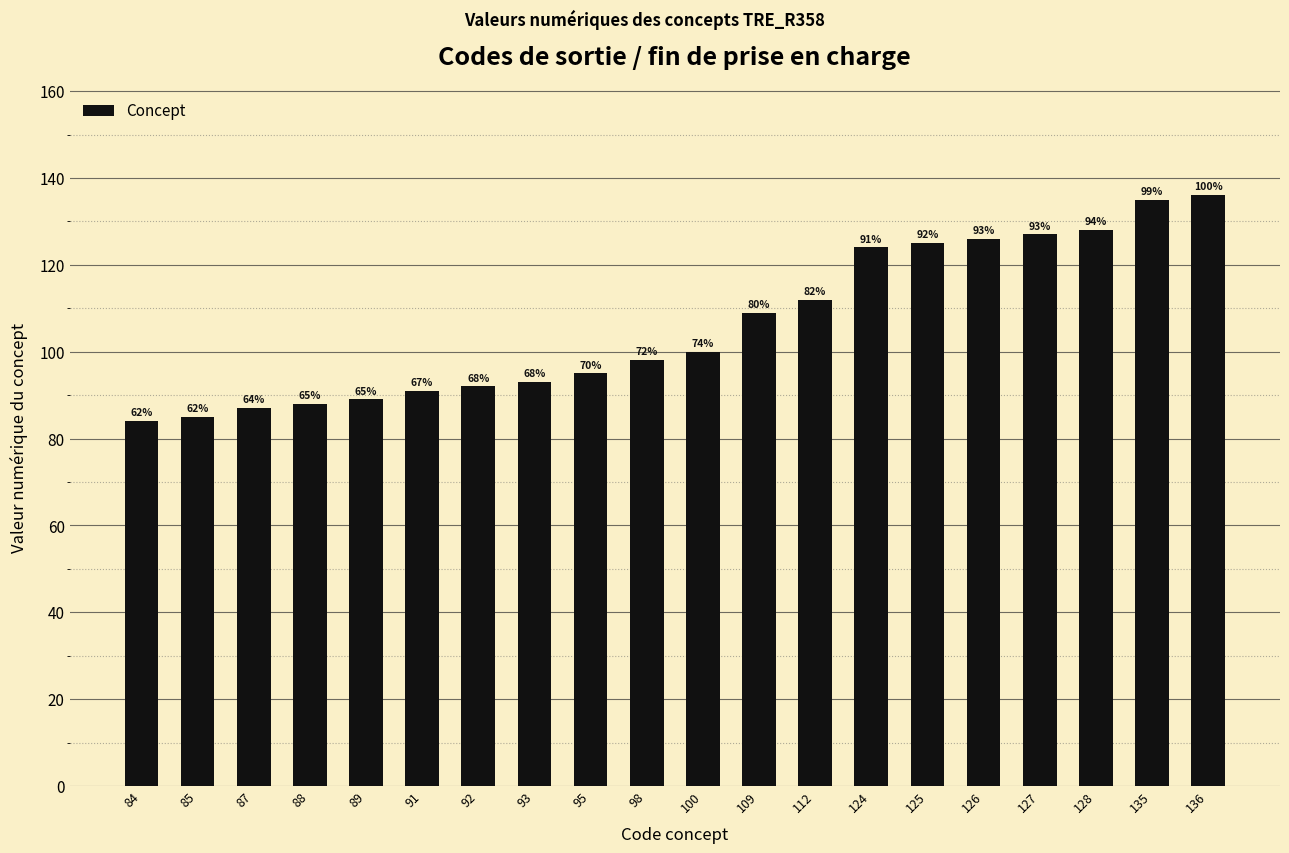

What is the average value?

106